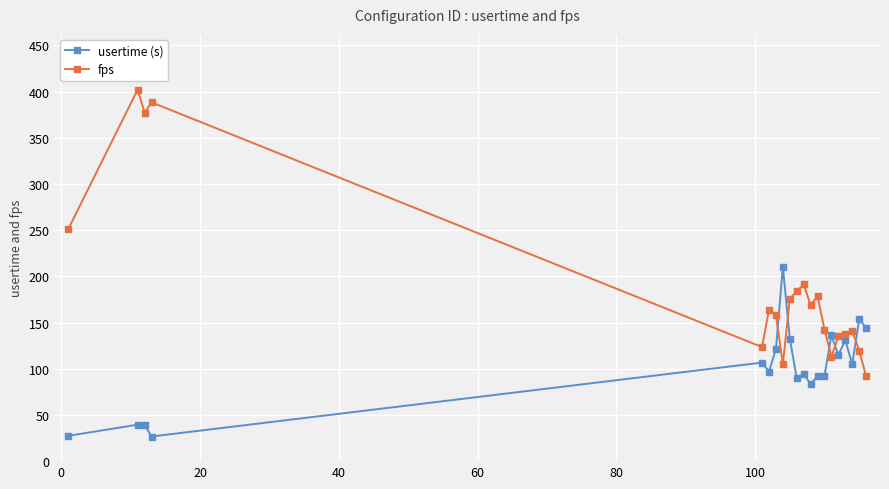

List the series in order of their peak value, lowest first.

usertime (s), fps